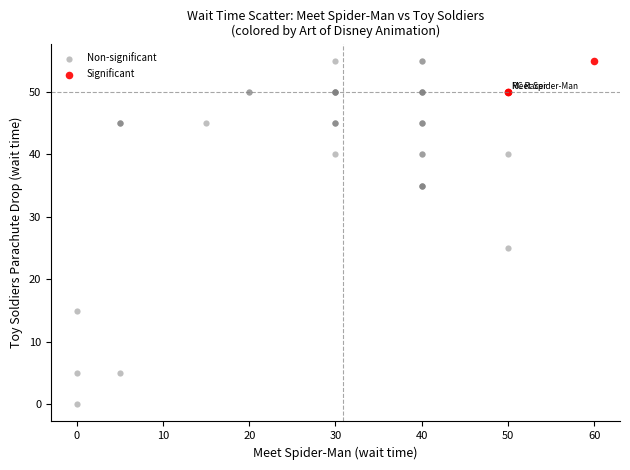

Which series reaches the minimum Y coordinate?

Non-significant